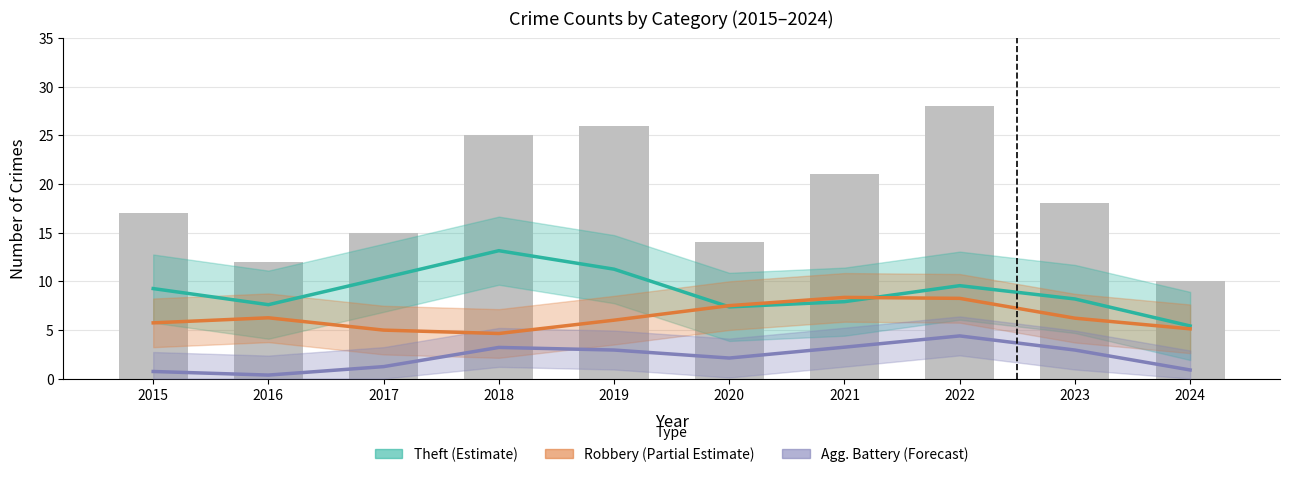

List the labels in order of Total (bars) value, smallest first.

2024, 2016, 2020, 2017, 2015, 2023, 2021, 2018, 2019, 2022